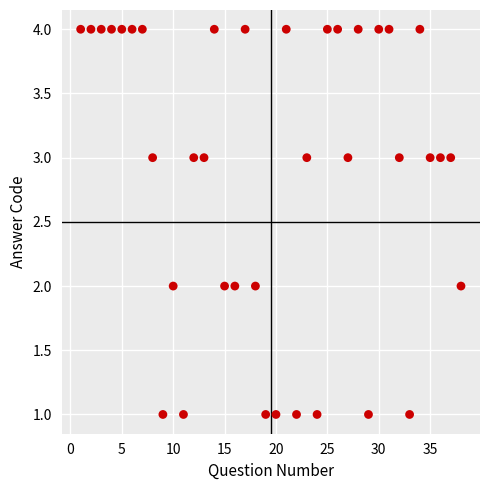

What is the range of X values (max minus min)?

37